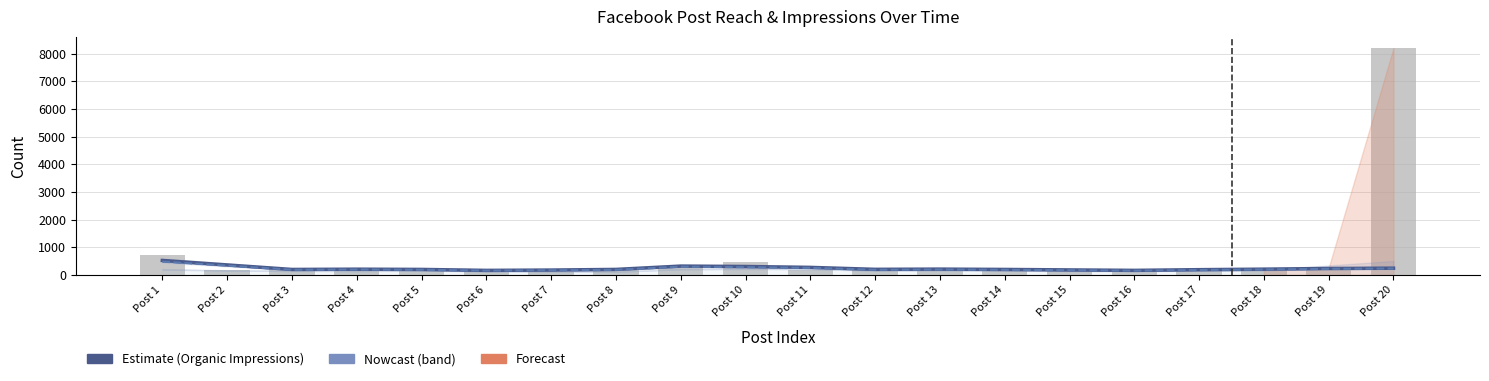

The value of Lifetime Post Organic Impressions at Post 11 is 177.6. True or false?

False